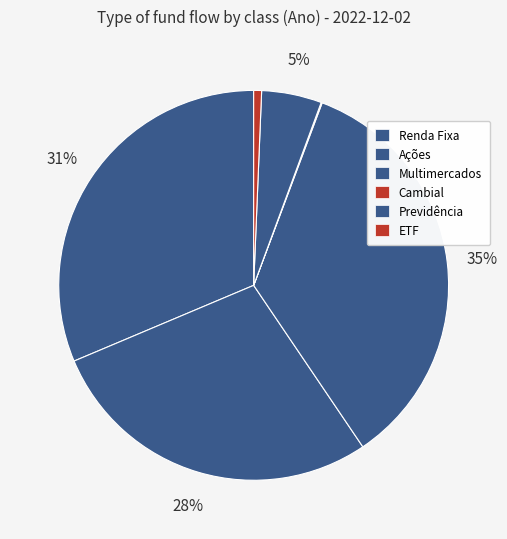

The Previdência slice represents 18% of the pie. True or false?

False